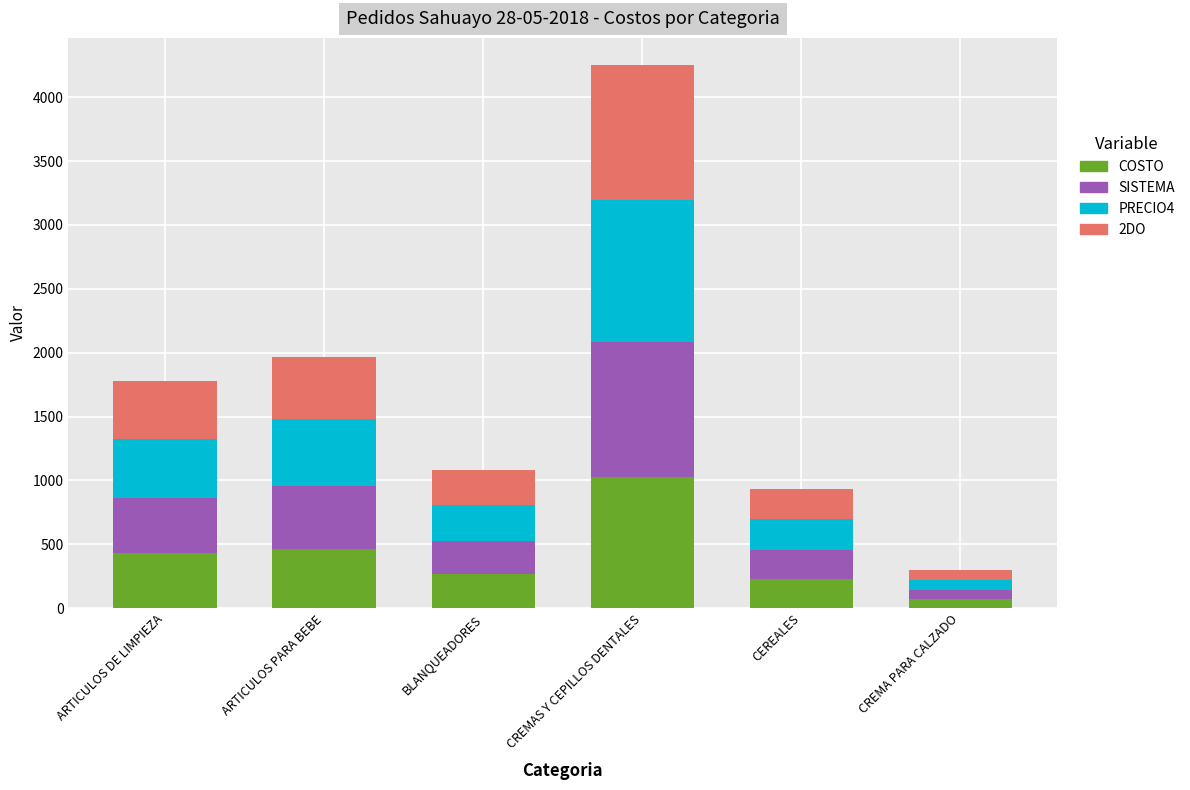

The value of COSTO at ARTICULOS DE LIMPIEZA is 206.7. True or false?

False